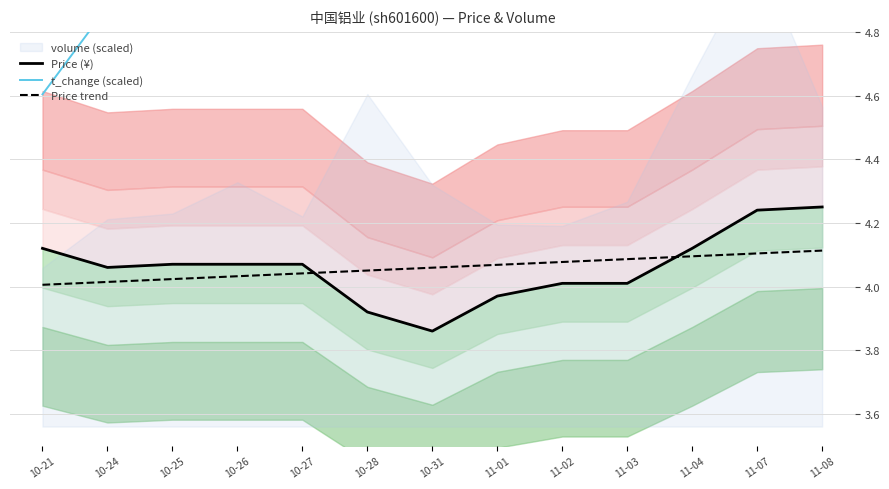

What is the maximum value for Price (¥)?

4.2